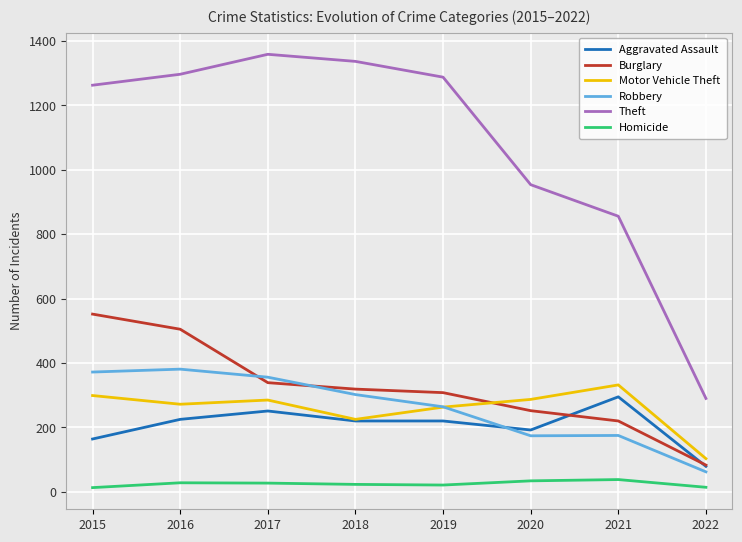

Read the Theft value at 2021.

856